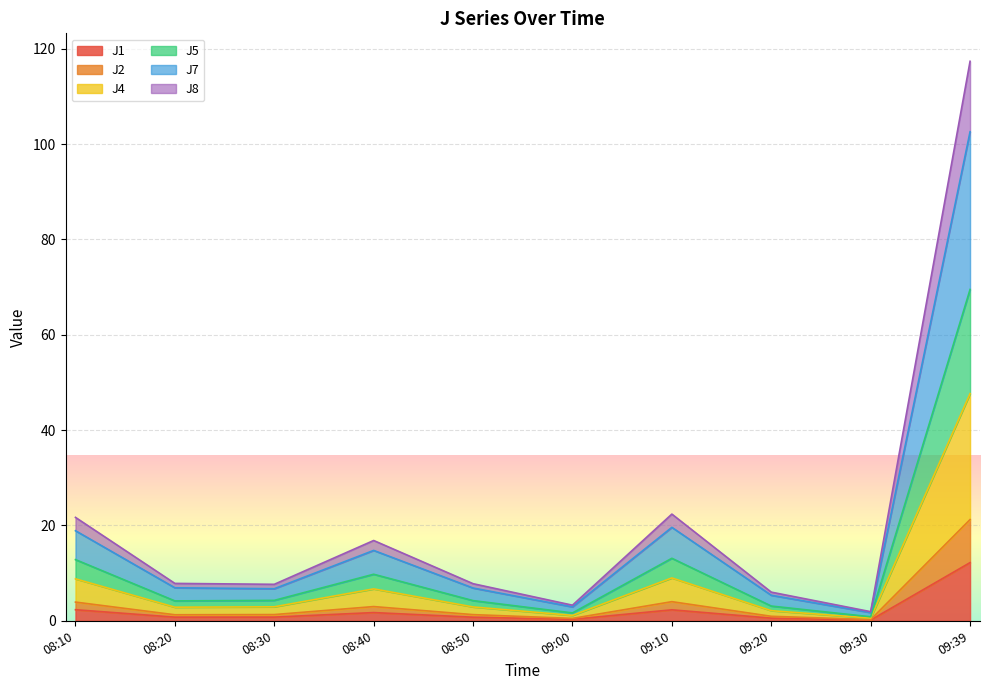

What is the highest value of the J1 series?

12.2